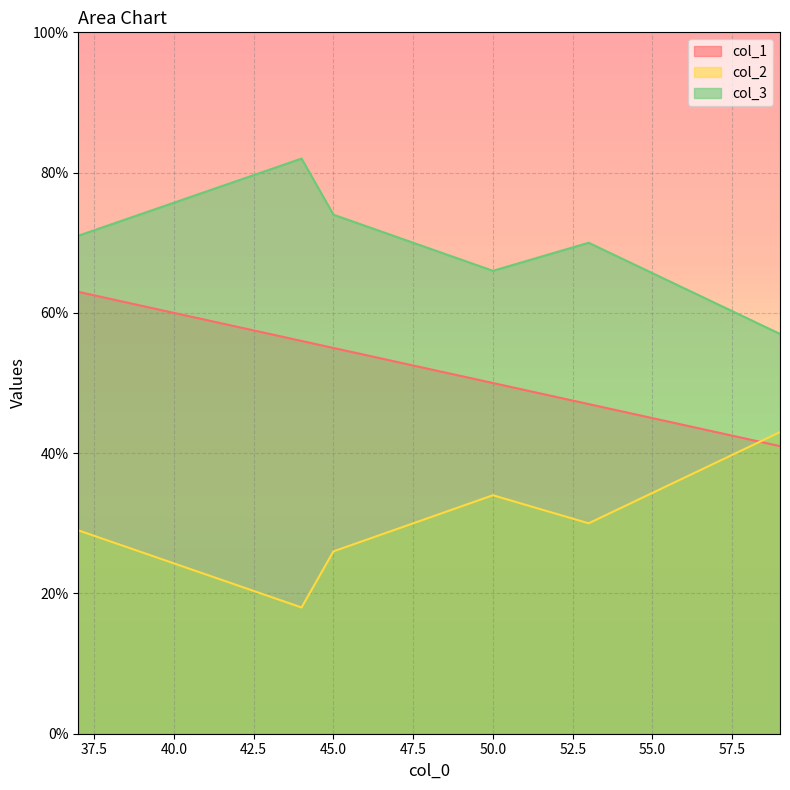

At which label is col_2 closest to 30?

53